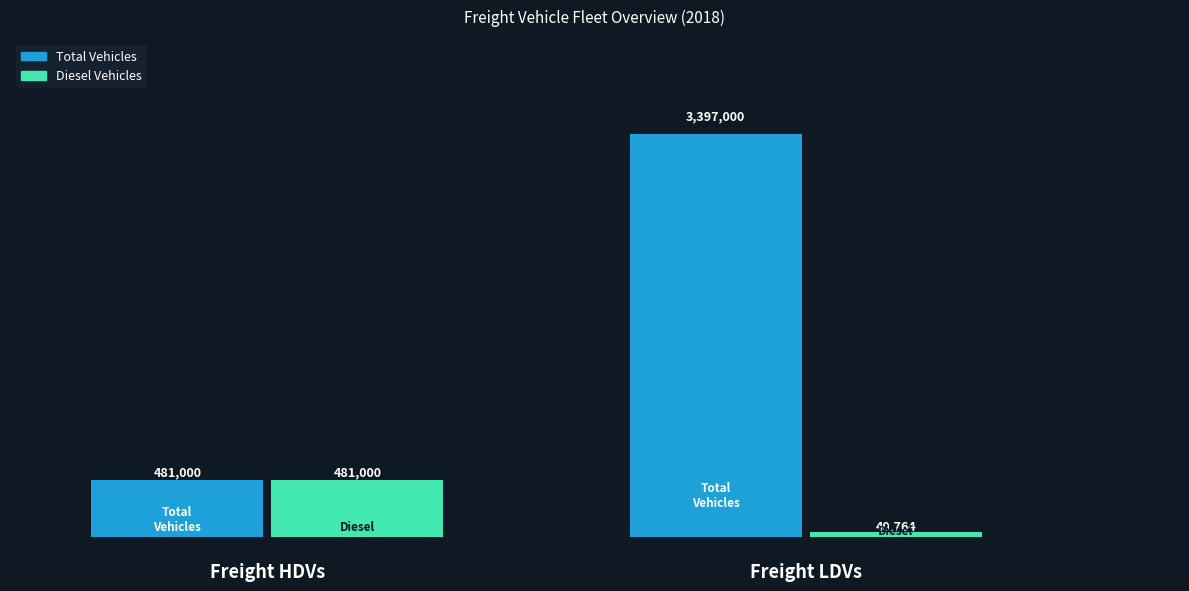

What is the approximate value of Total Vehicles at Freight LDVs?

3397000